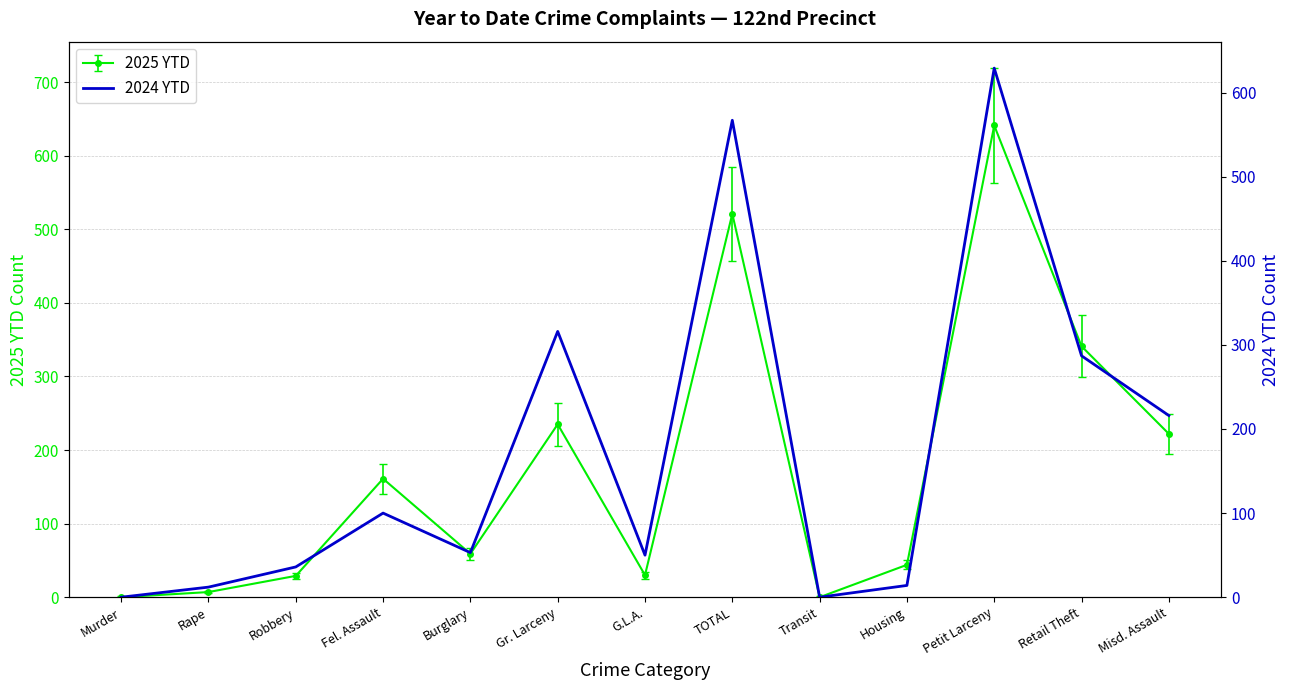

At which label does the data first exceed 53?

Fel. Assault